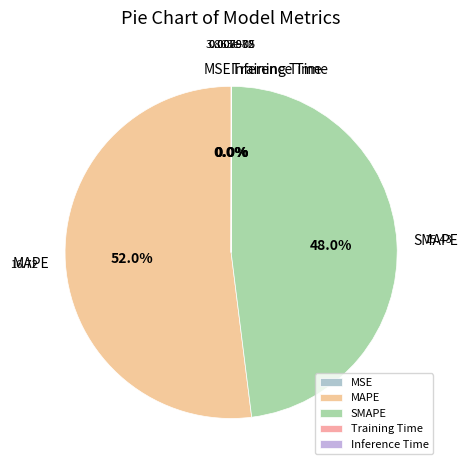

Is there any slice that represents more than half of the pie?

Yes